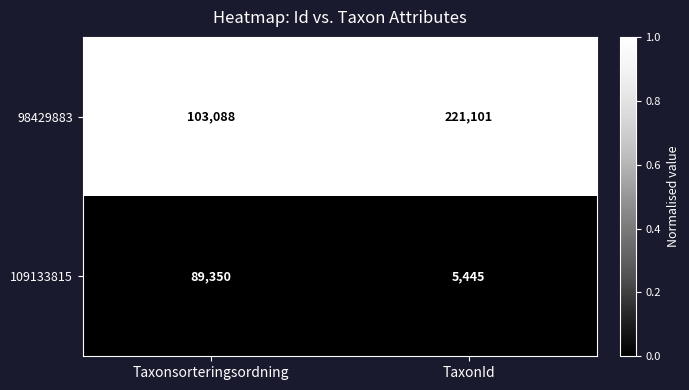

Count the number of data series in this chart.

2